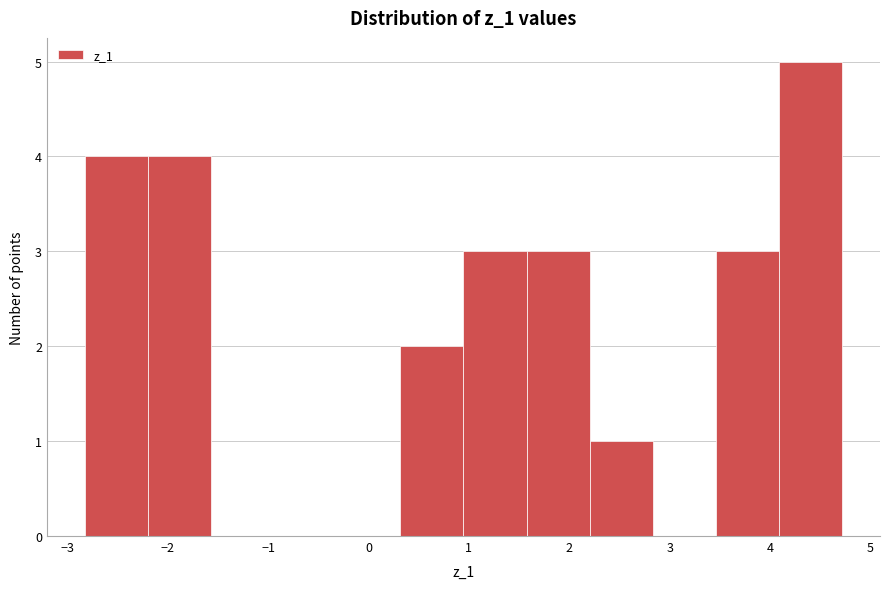

Which range on the x-axis has the tallest bar?

4.1 to 4.7